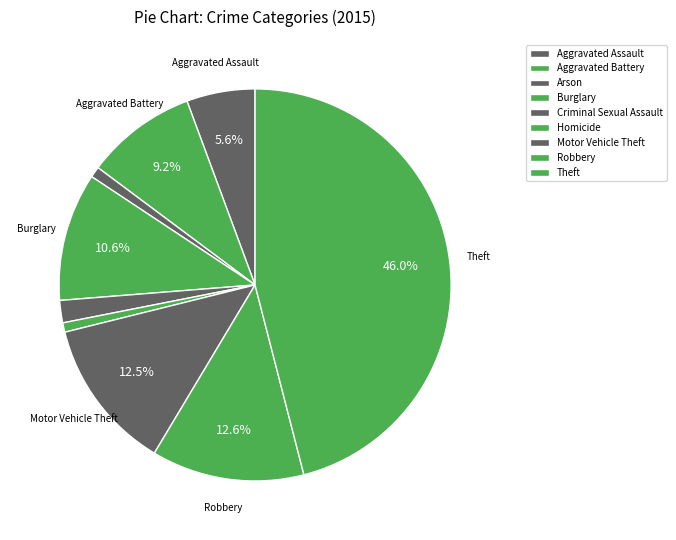

Count the number of slices in the pie.

9